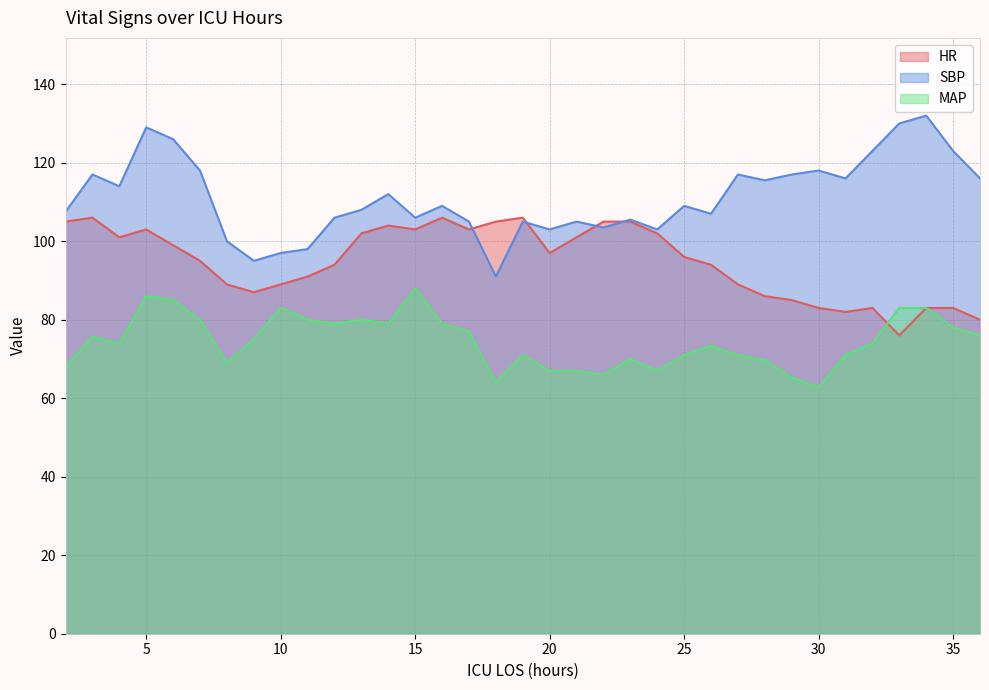

Where do SBP and HR first cross each other?

17 and 18